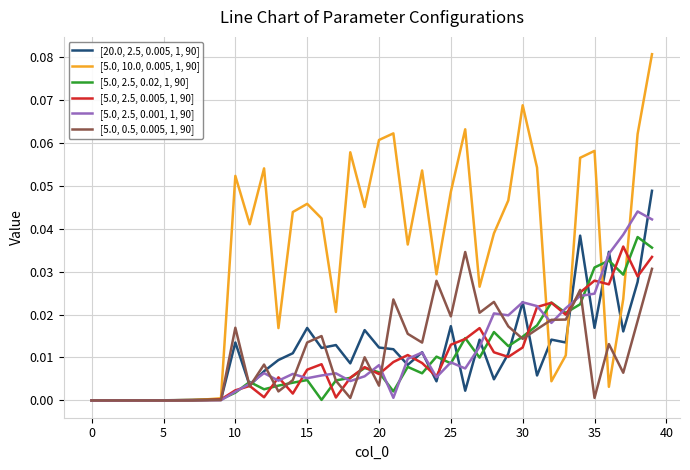

Which series has the widest spread of values?

[5.0, 10.0, 0.005, 1, 90]